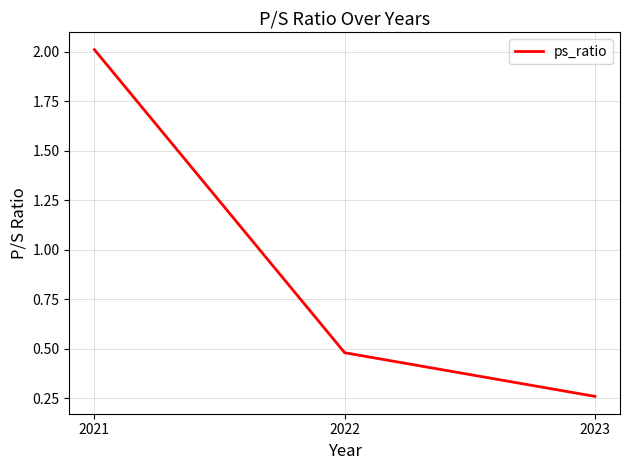

Which category has the lowest value across all series?

2023